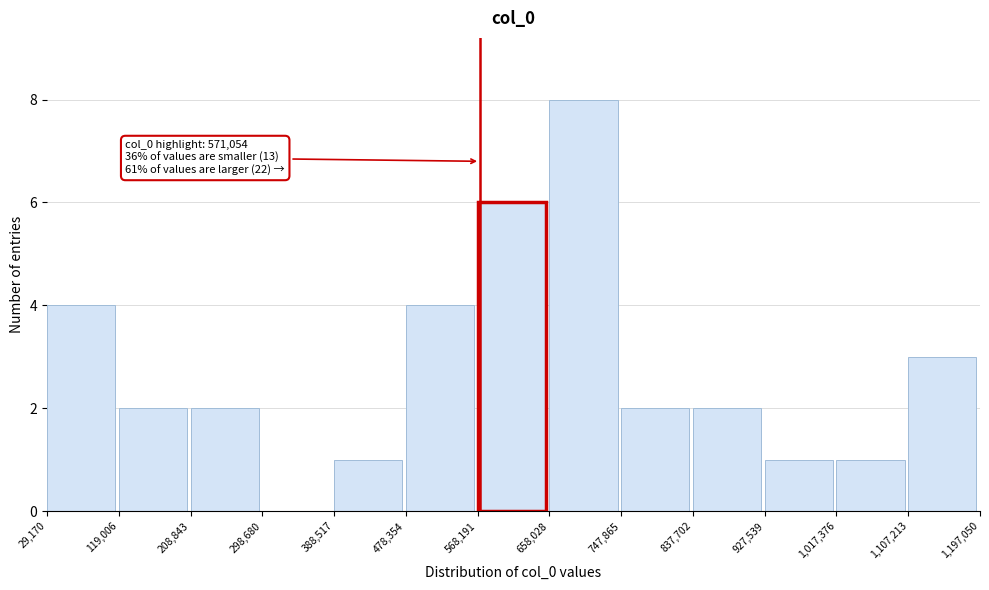

Over which range of the x-axis is the bar tallest?

658,028 to 747,865